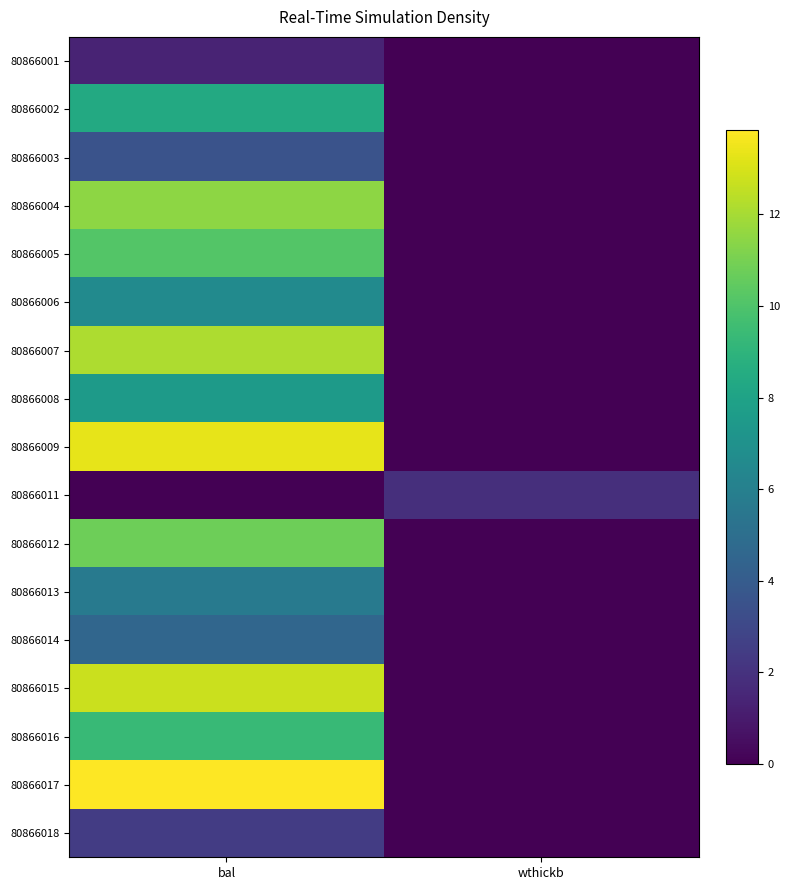

At which category is the sum across all series the highest?

bal